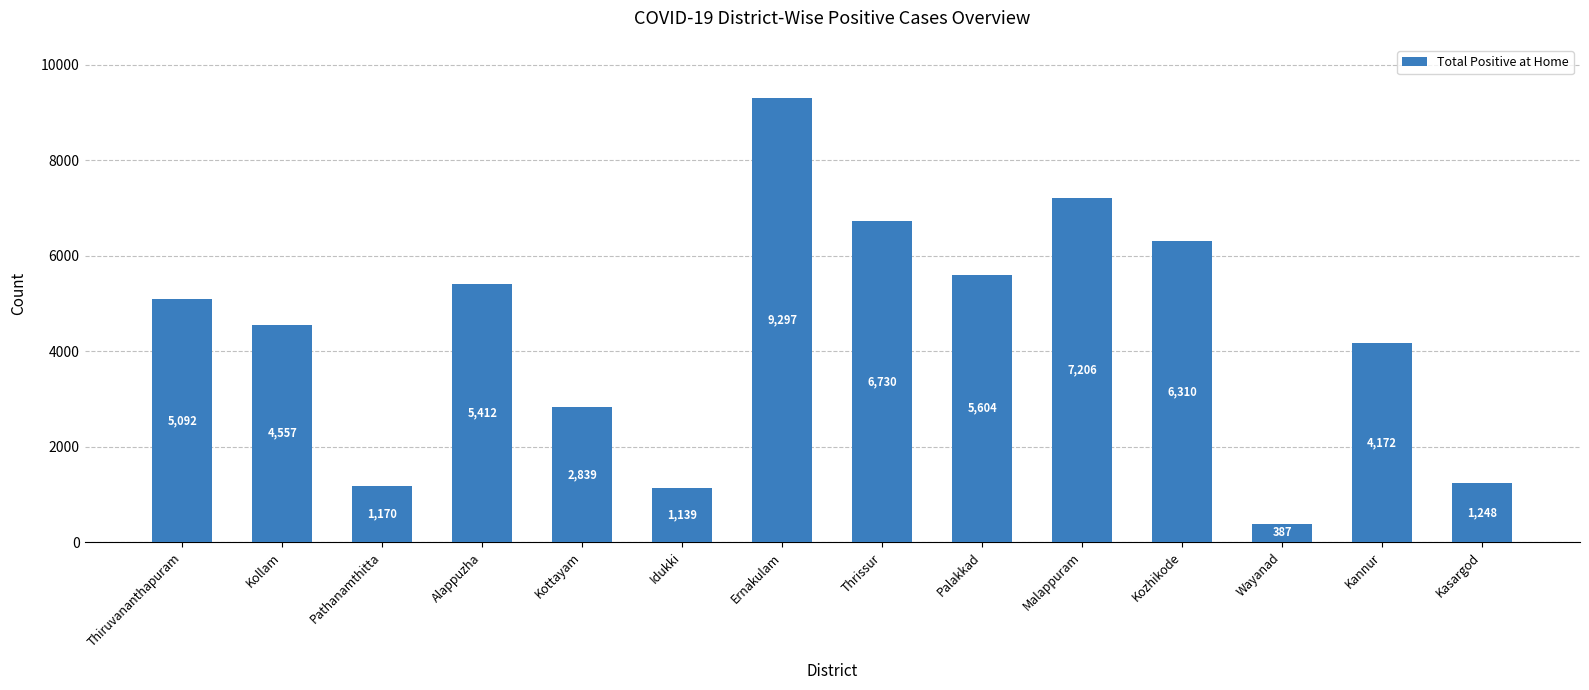

What is the label of the 11th bar from the right?

Alappuzha